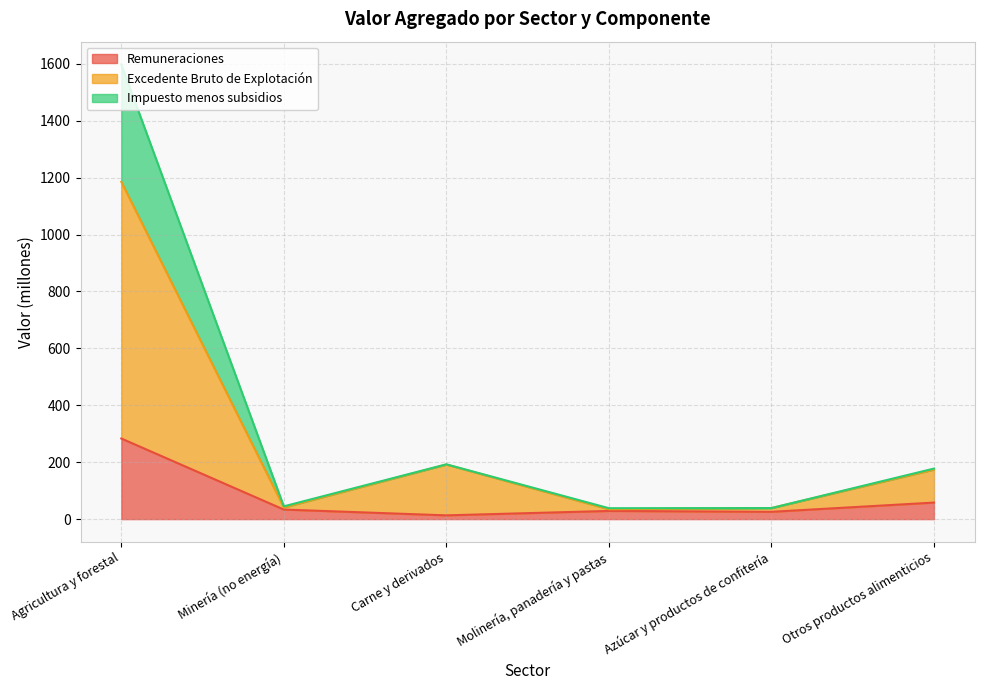

List the labels in order of Excedente Bruto de Explotación value, largest first.

Agricultura y forestal, Carne y derivados, Otros productos alimenticios, Minería (no energía), Azúcar y productos de confitería, Molinería, panadería y pastas